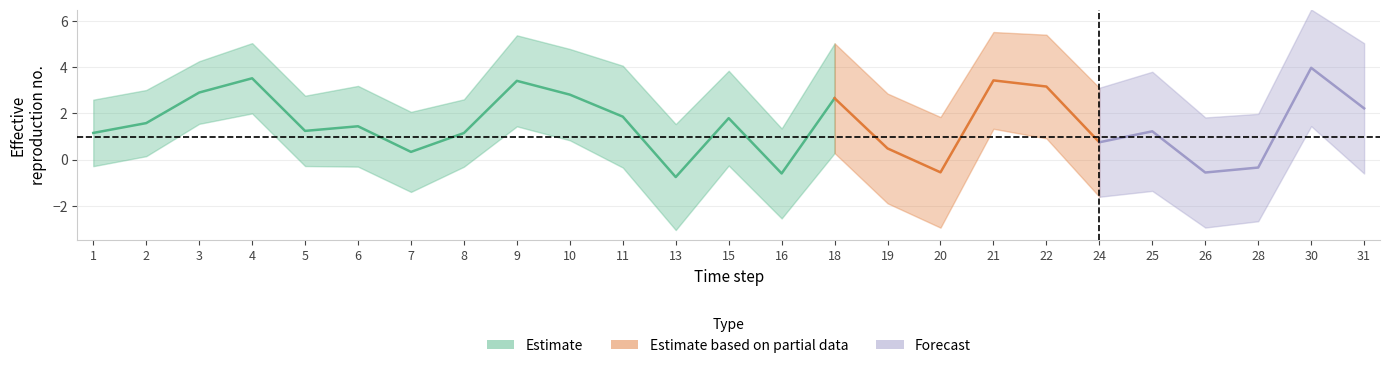

Is the value of CON at 22 greater than the value of STR at 24?

Yes